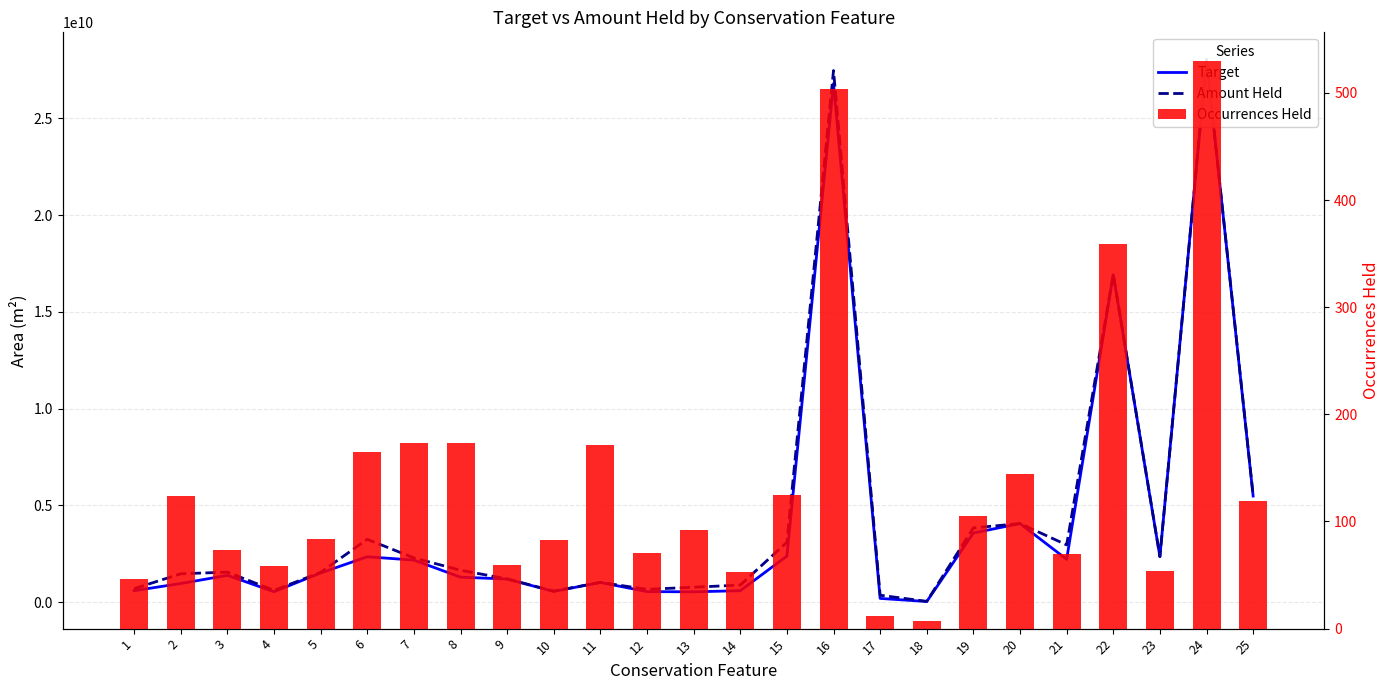

How many values in the Target series exceed 1382677638?

13